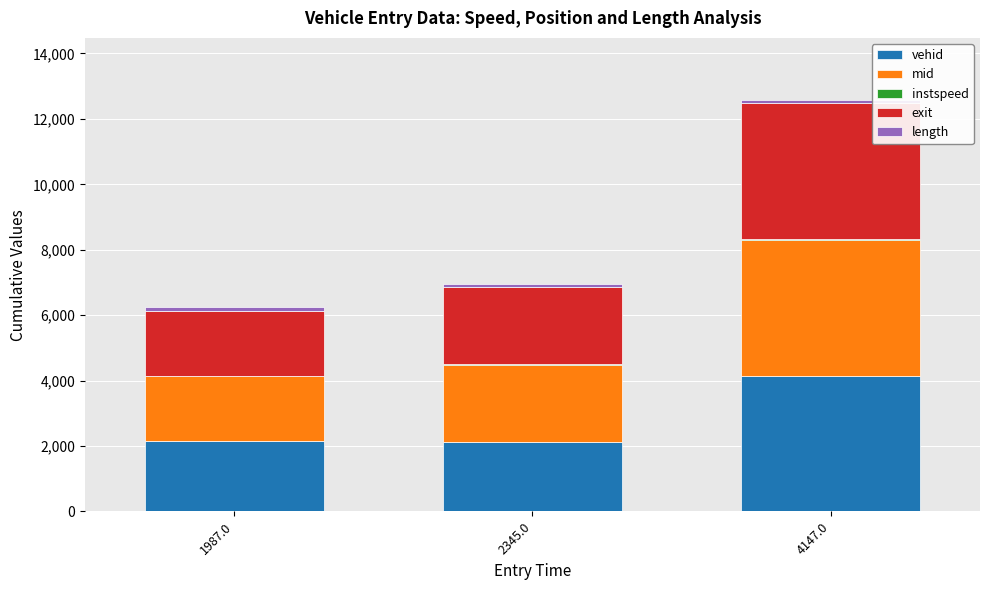

At which category is the sum across all series the highest?

4147.0